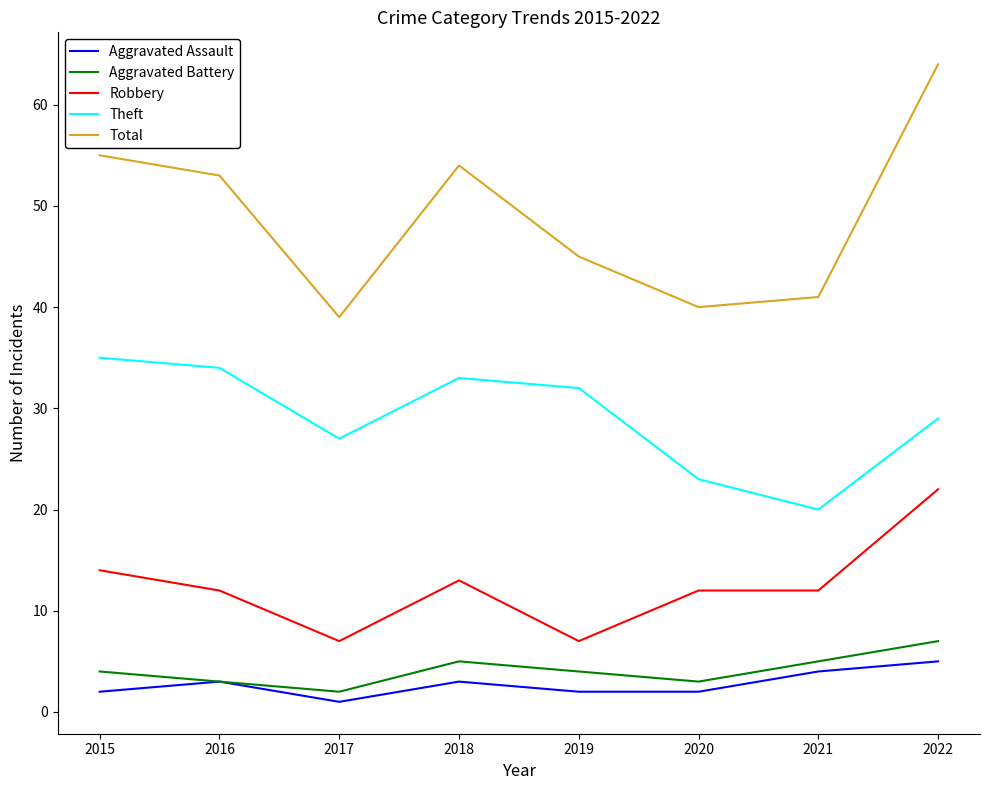

Reading left to right, list all the values displayed in this chart.

Aggravated Assault: 2015=2	2016=3	2017=1	2018=3	2019=2	2020=2	2021=4	2022=5
Aggravated Battery: 2015=4	2016=3	2017=2	2018=5	2019=4	2020=3	2021=5	2022=7
Robbery: 2015=14	2016=12	2017=7	2018=13	2019=7	2020=12	2021=12	2022=22
Theft: 2015=35	2016=34	2017=27	2018=33	2019=32	2020=23	2021=20	2022=29
Total: 2015=55	2016=53	2017=39	2018=54	2019=45	2020=40	2021=41	2022=64